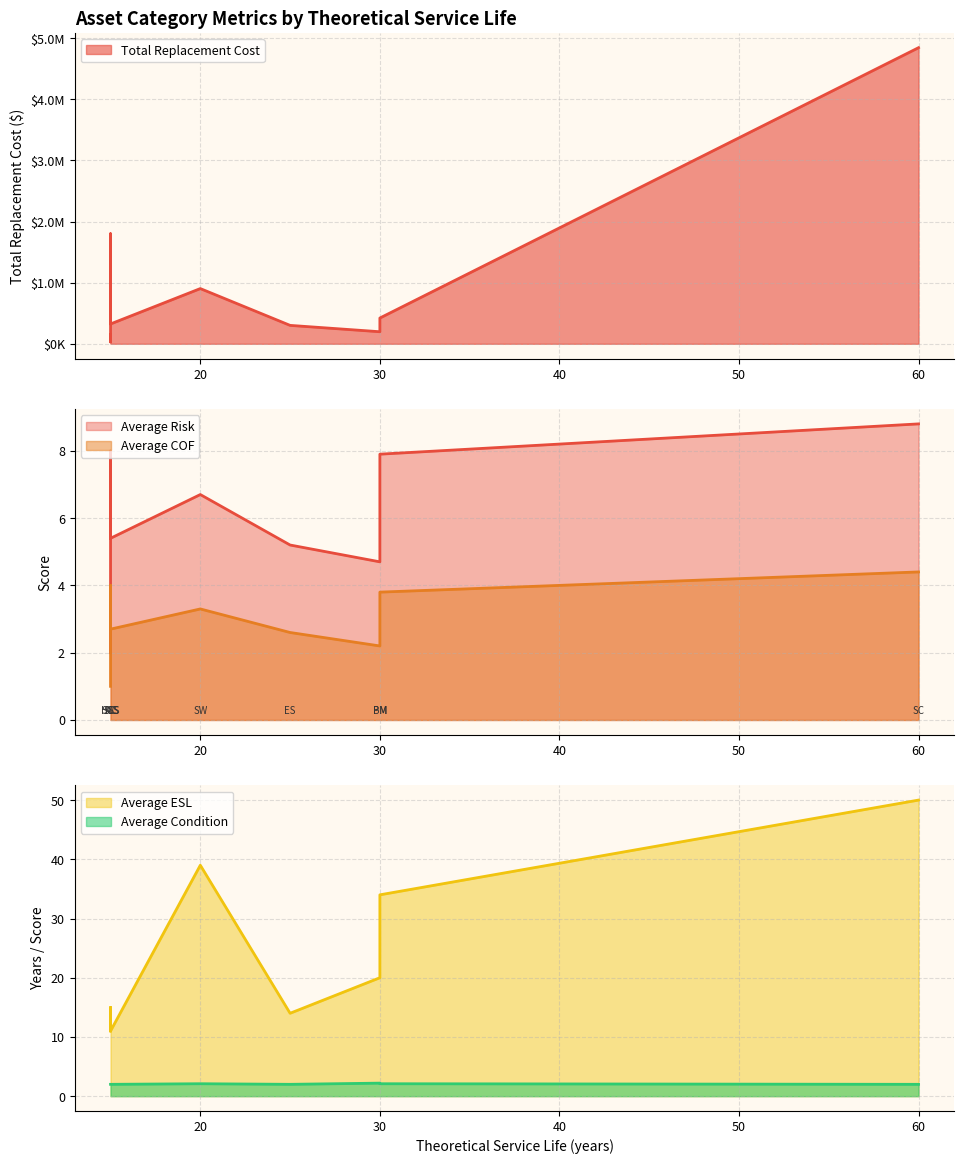

What value does the Average COF series have at AC?

1.0